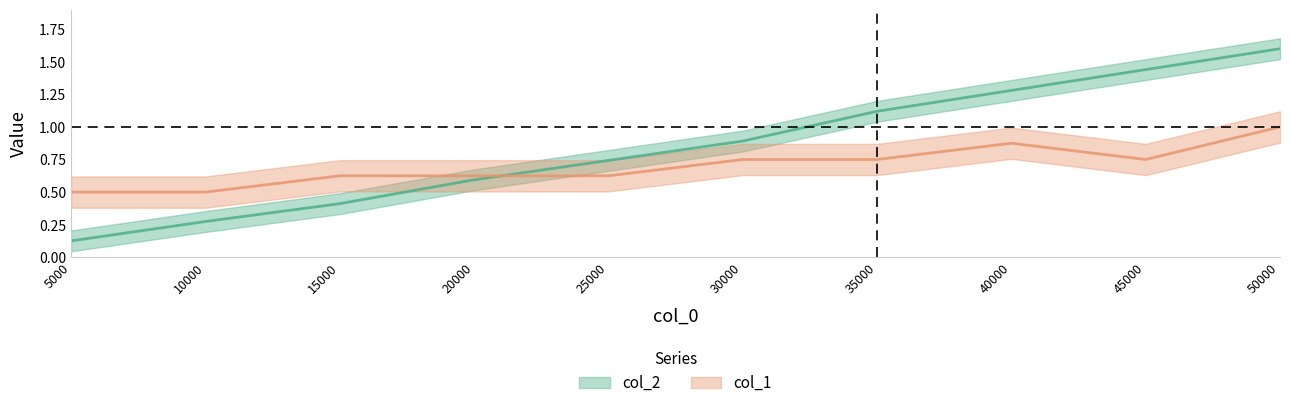

What is the total value across all series at 50000?

2.6